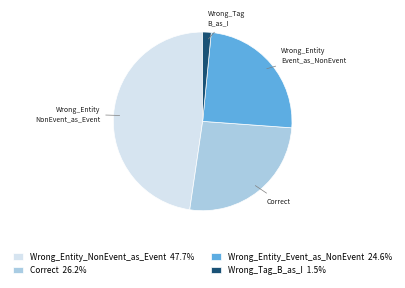

Is there any slice that represents more than half of the pie?

No